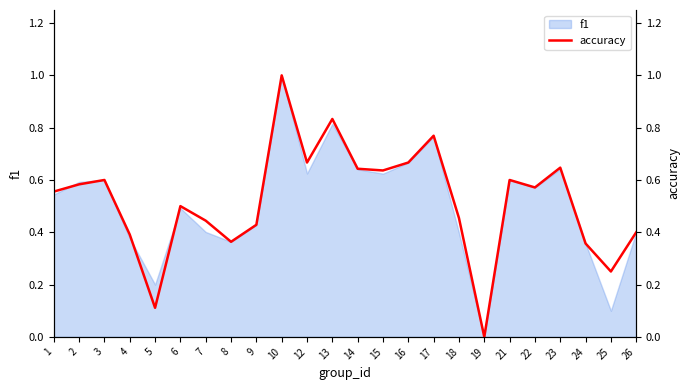

What is the sum of the values at 22 and 19?

0.6